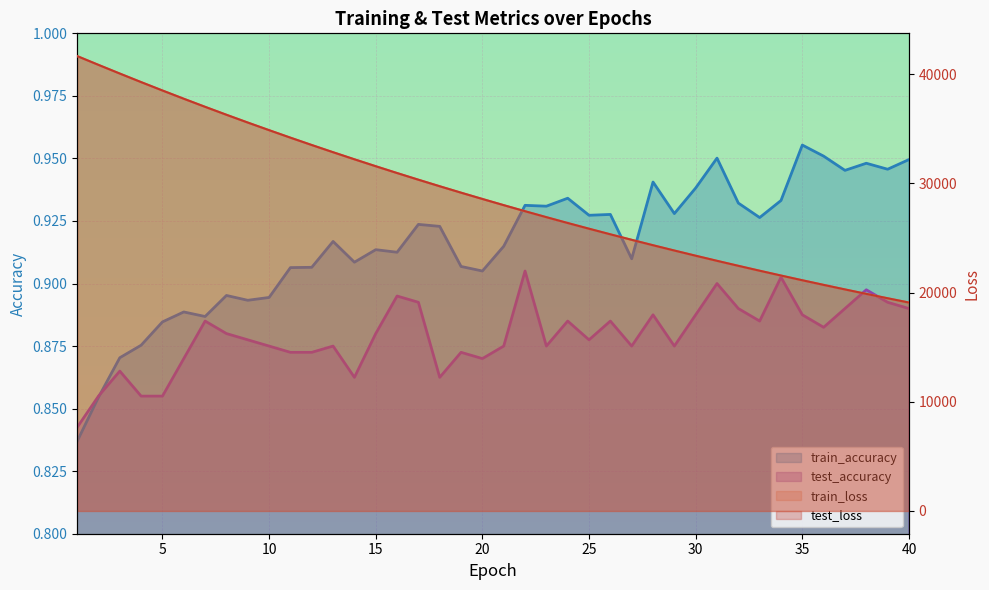

Rank the series by their maximum value, from lowest to highest.

test_accuracy, train_accuracy, train_loss, test_loss